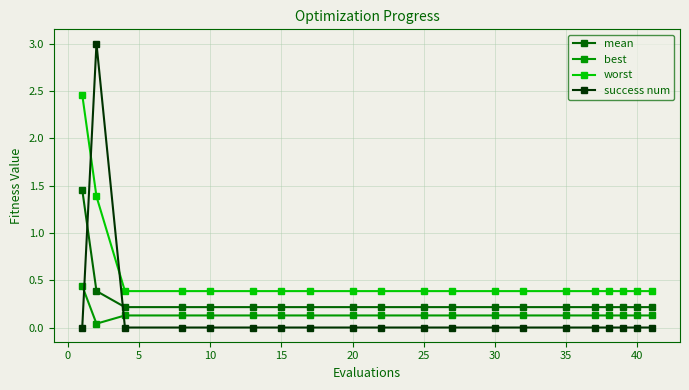

What is the greatest value displayed?

3.0